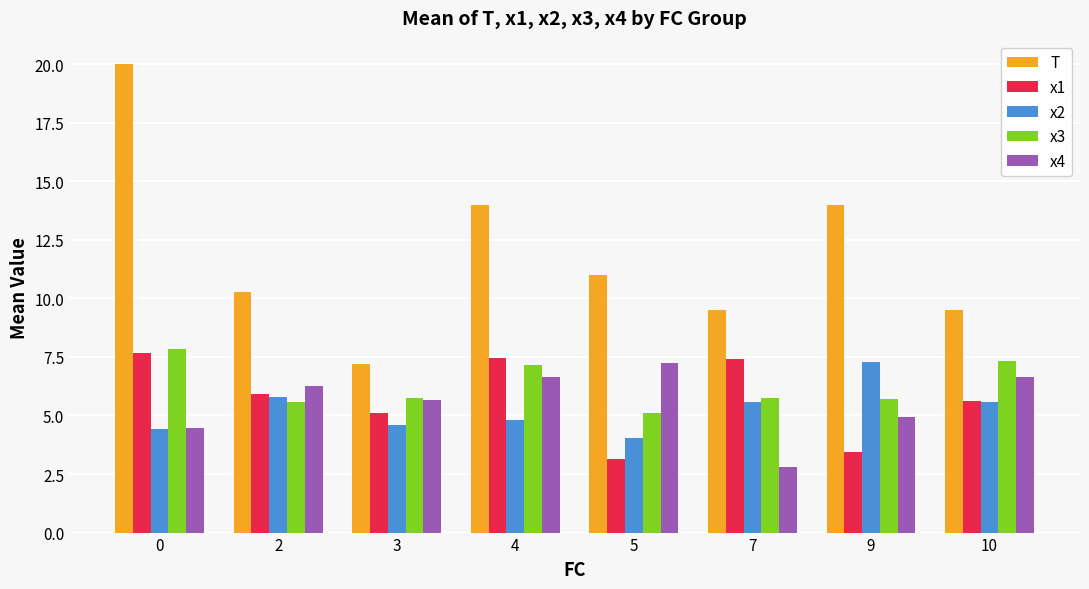

Which series has the largest total across all categories?

T